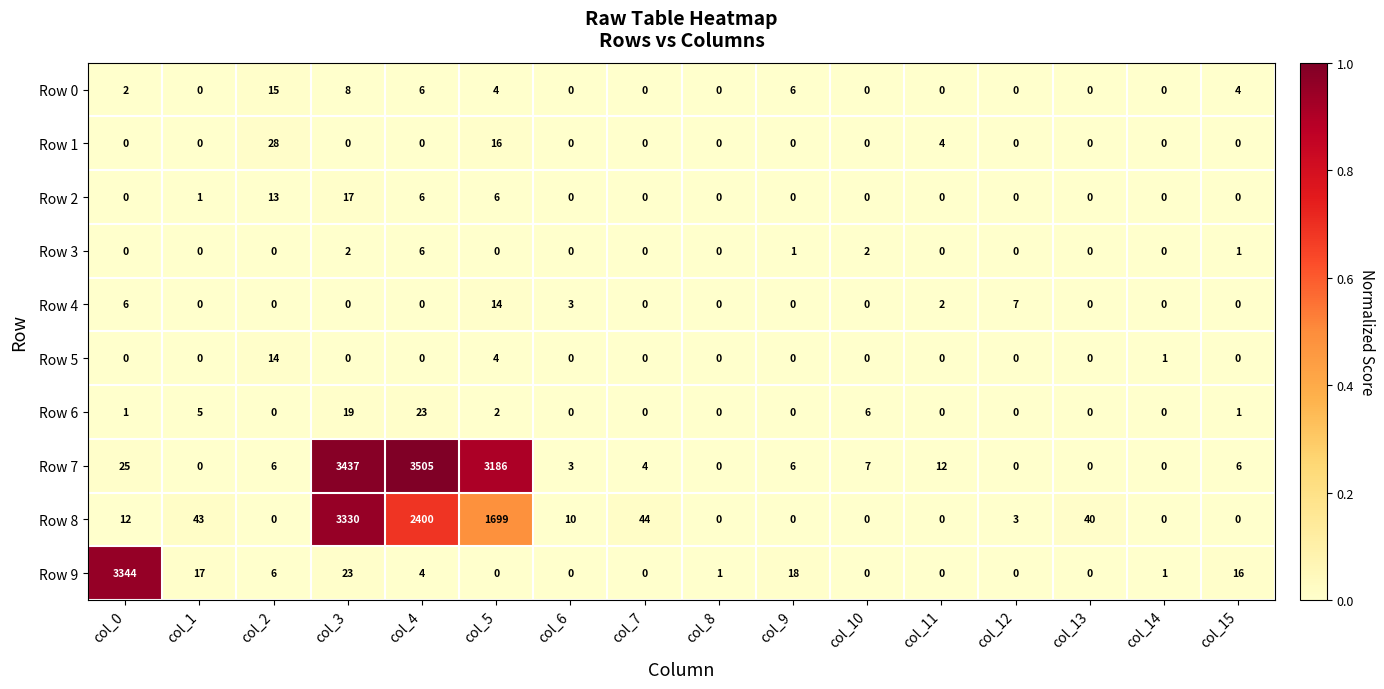

At which category does the chart reach its peak across all series?

col_4